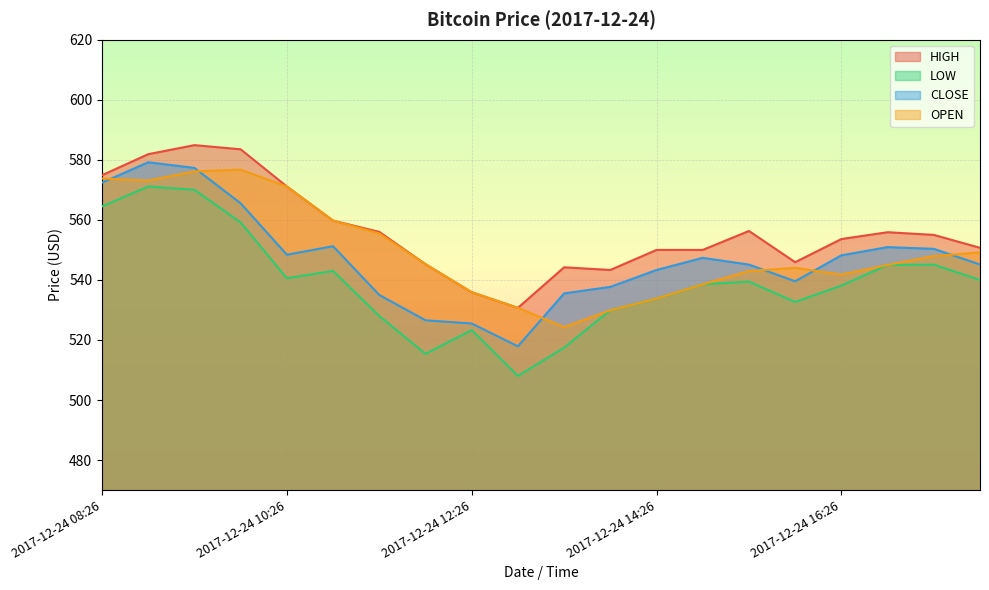

What is the minimum value for HIGH?

530.7